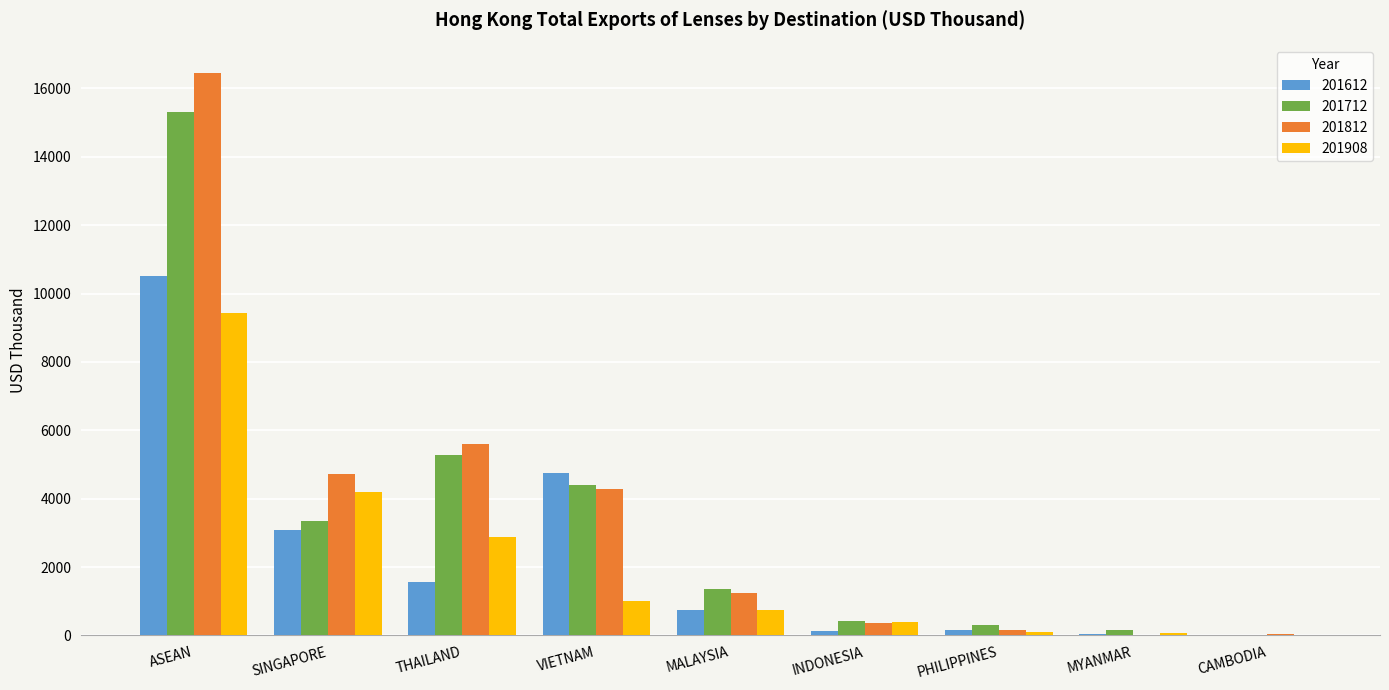

What is the average value of the 201712 series?

3404.7